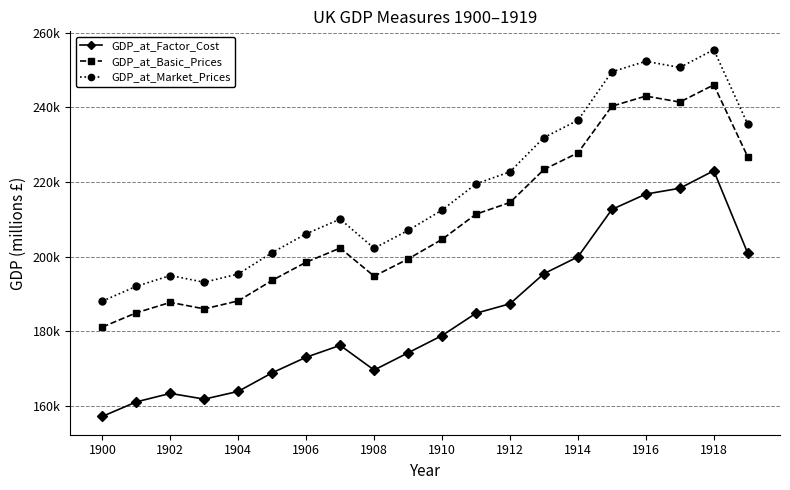

At which category is the sum across all series the highest?

1918